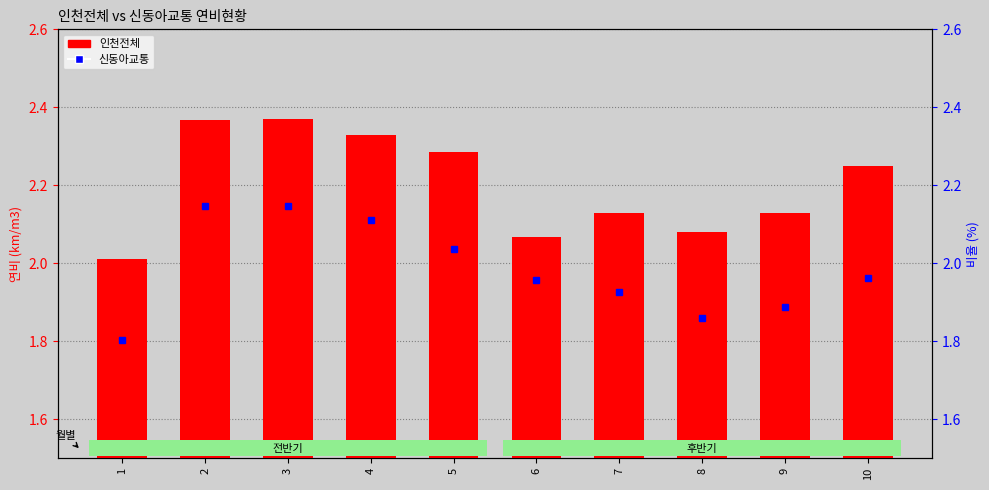

Which series has the largest total across all categories?

인천전체